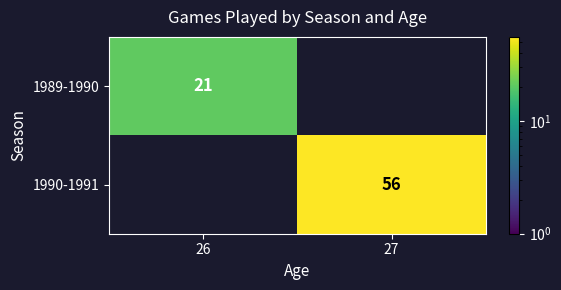

Is the value of 1990-1991 at 27 greater than the value of 1989-1990 at 26?

Yes